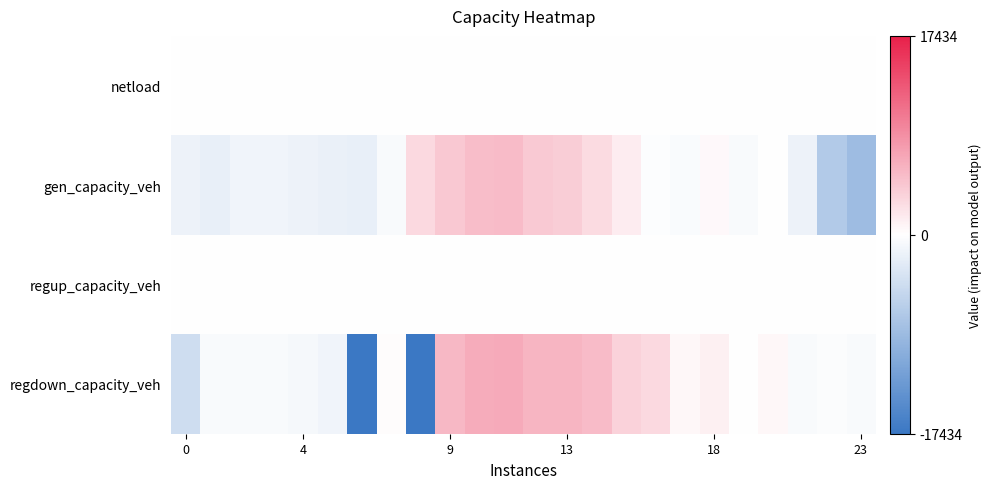

Which series has the largest total across all categories?

regdown_capacity_veh